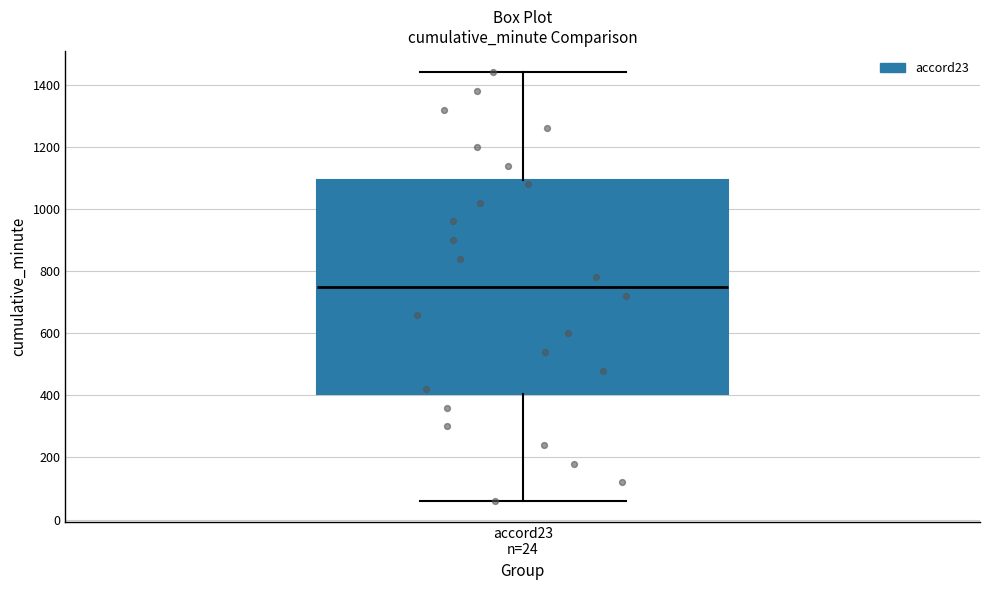

Read this box plot against the y-axis: the position of the median line, the range covered by the box, and the ends of both whiskers. The values are not printed on the chart, so give them approximately, as read against the axis.

median 760, box 400 to 1100, whiskers 60 to 1440